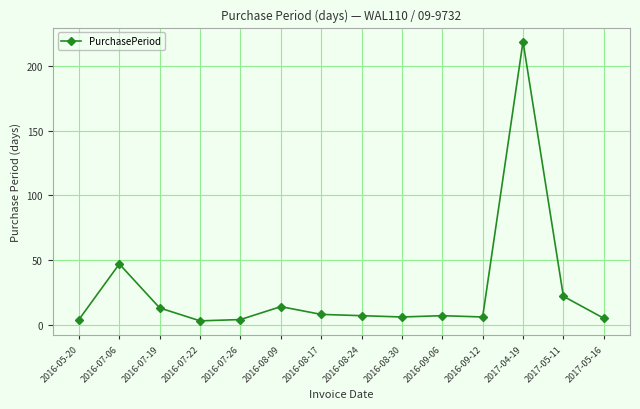

What is the approximate value at 2016-09-06, to the nearest 5?

5